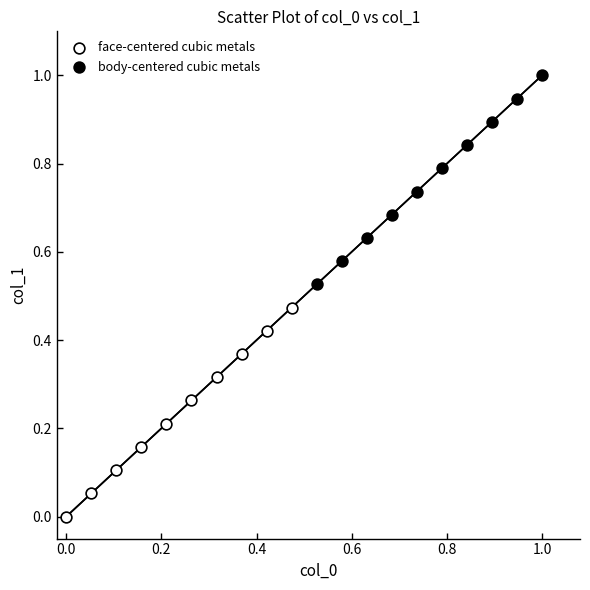

Which series contains the lowest Y value?

face-centered cubic metals